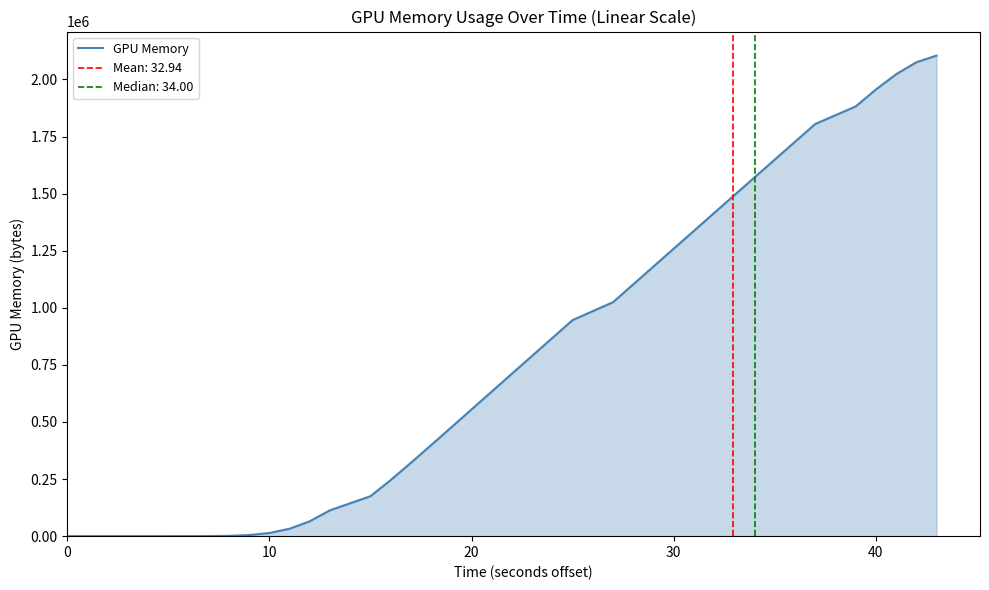

How many lines are shown in the chart?

1